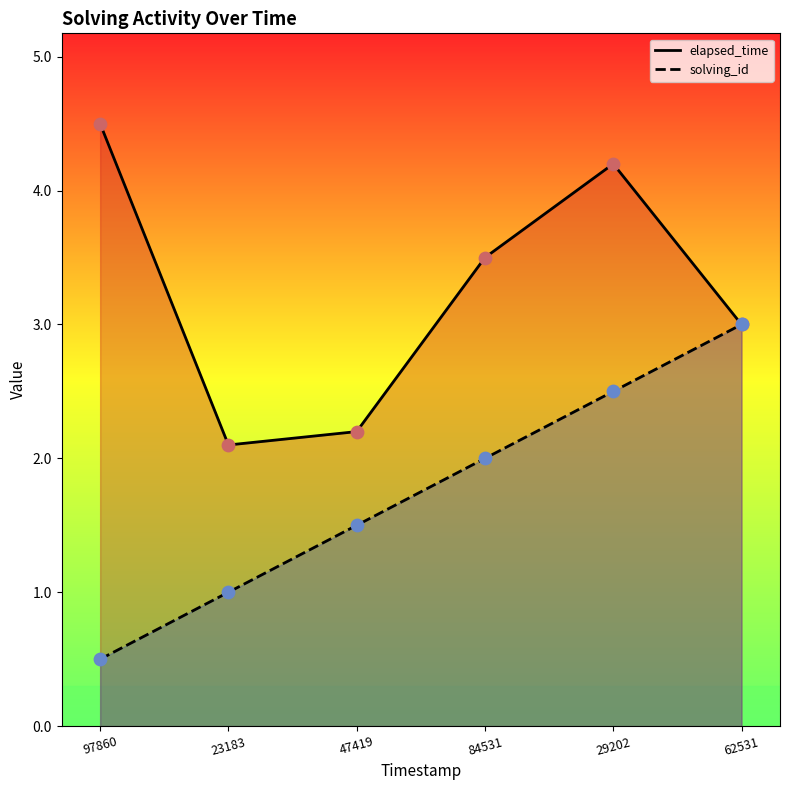

Which series has the largest total across all categories?

elapsed_time